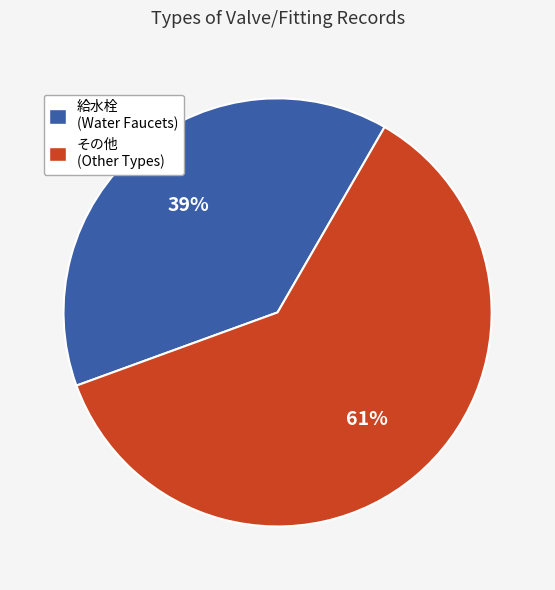

To the nearest percent, what is the difference between the largest and smallest slice percentages?

22%